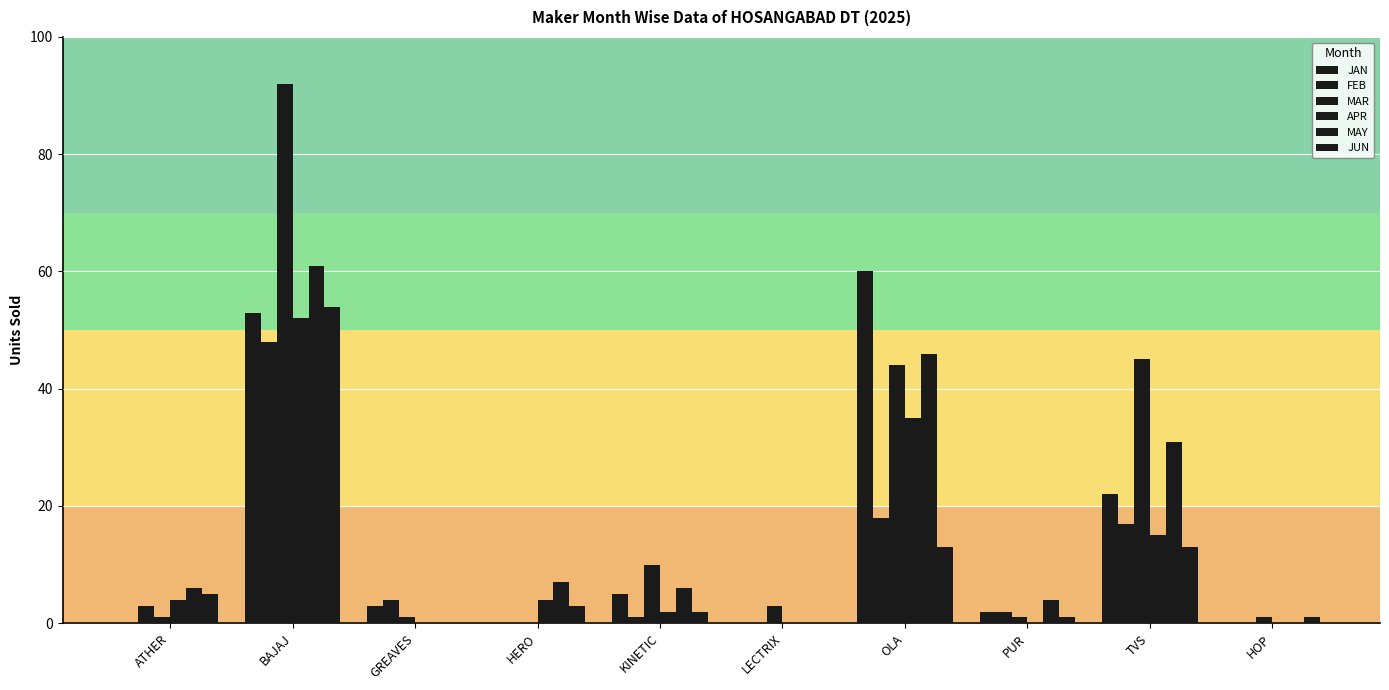

What is the difference between the JAN values at HOP and BAJAJ?

53